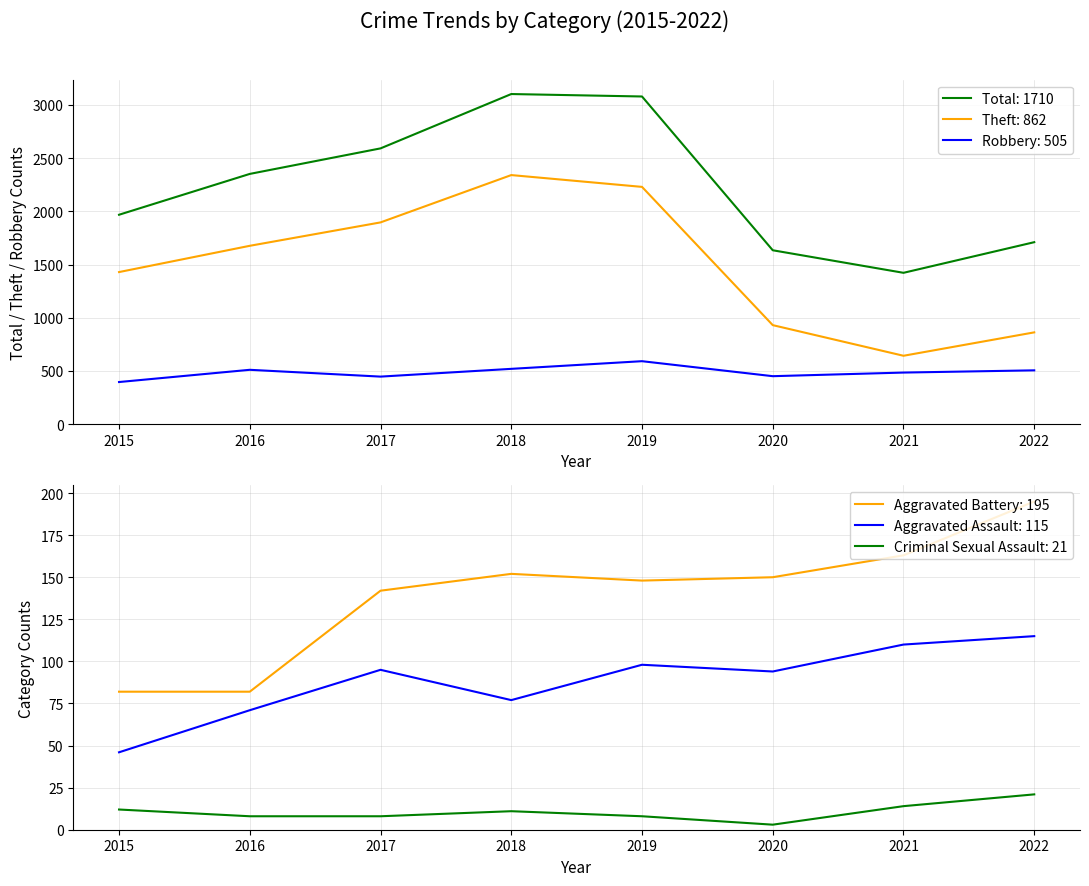

Which series changed the most between 2015 and 2022?

Theft